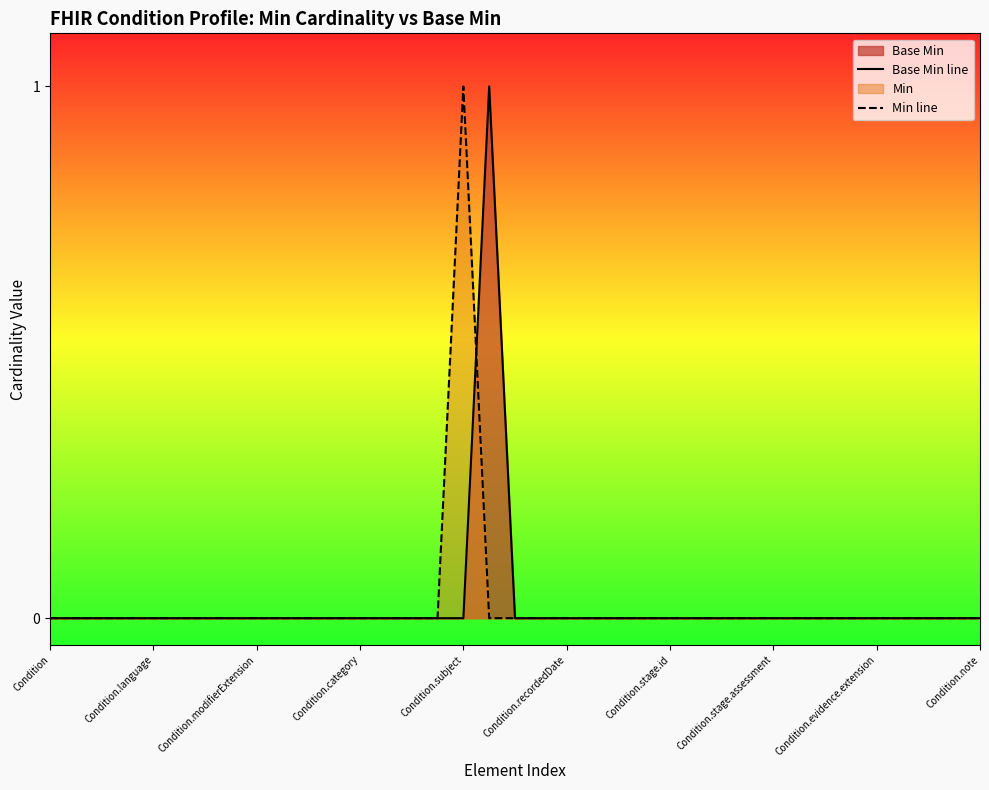

How many values in the Min line series exceed 0?

1